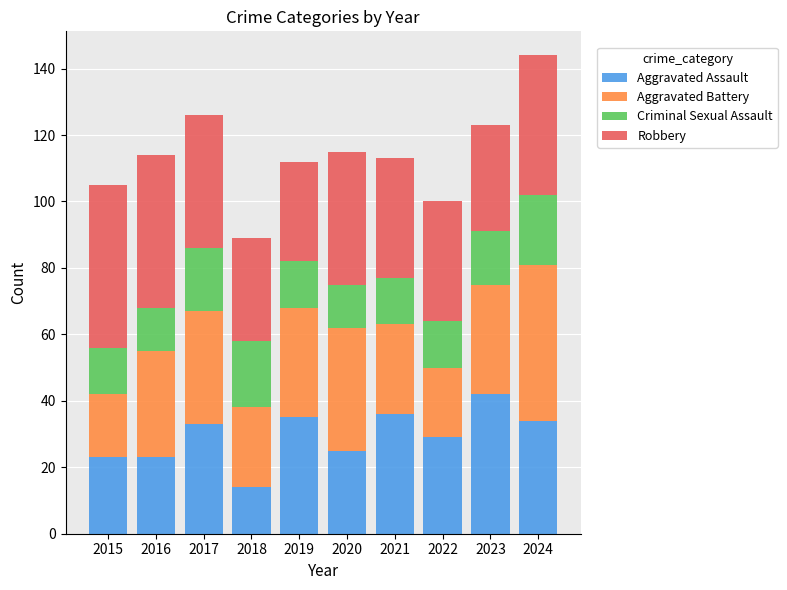

What is the difference between the Aggravated Assault values at 2023 and 2021?

6